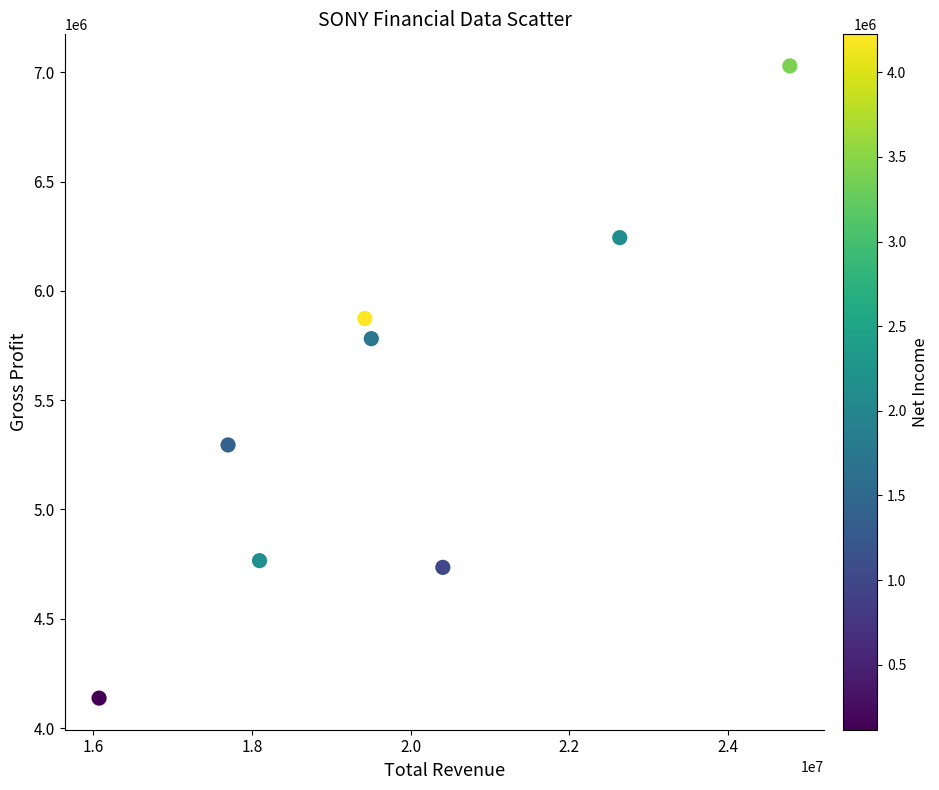

What is the average X value?

19826575